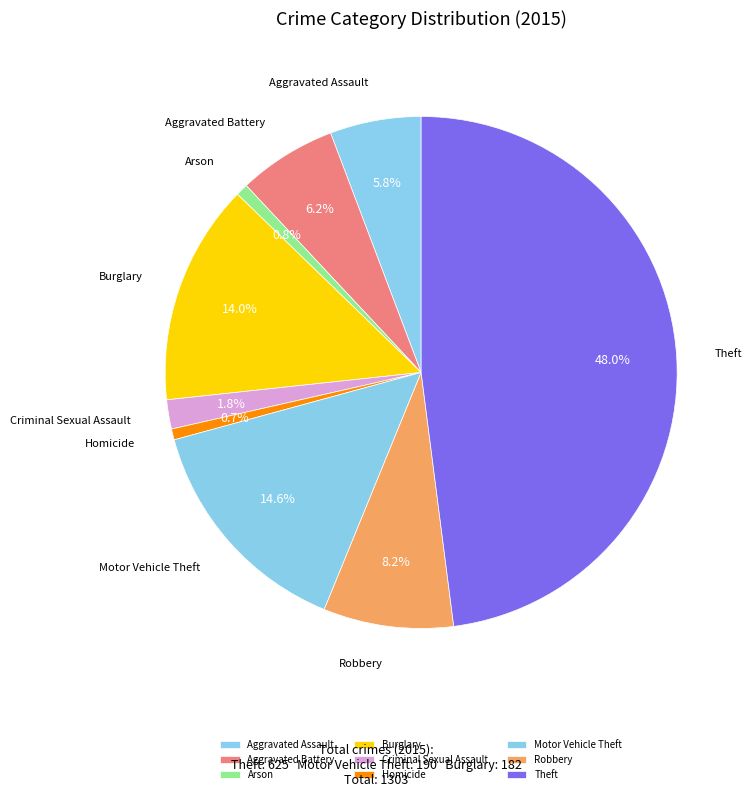

Does any single category account for the majority?

No